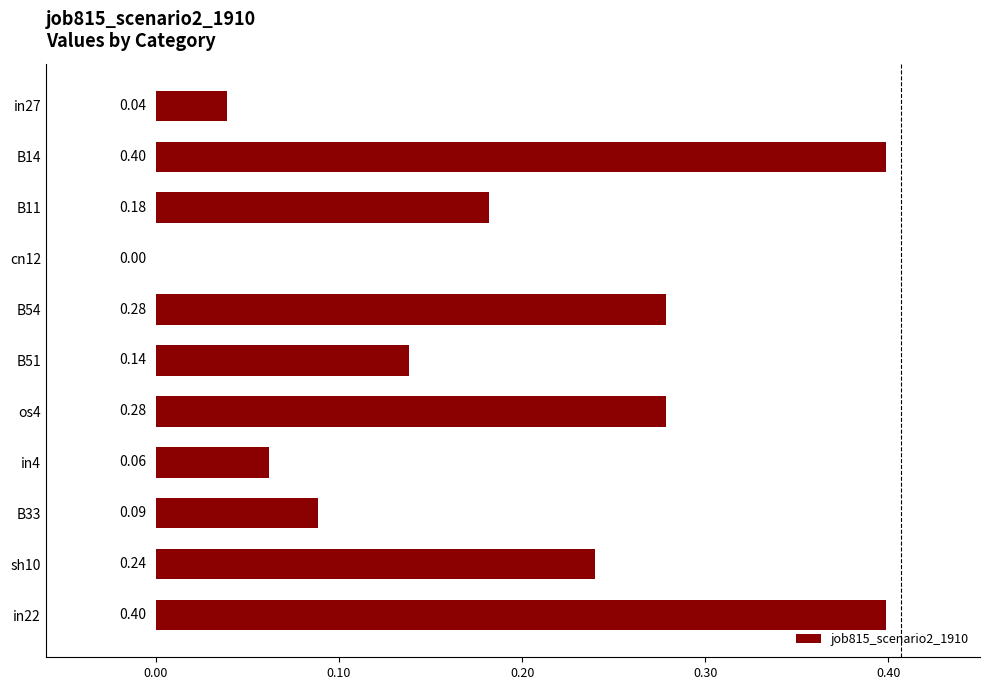

What is the sum of all values?

2.1